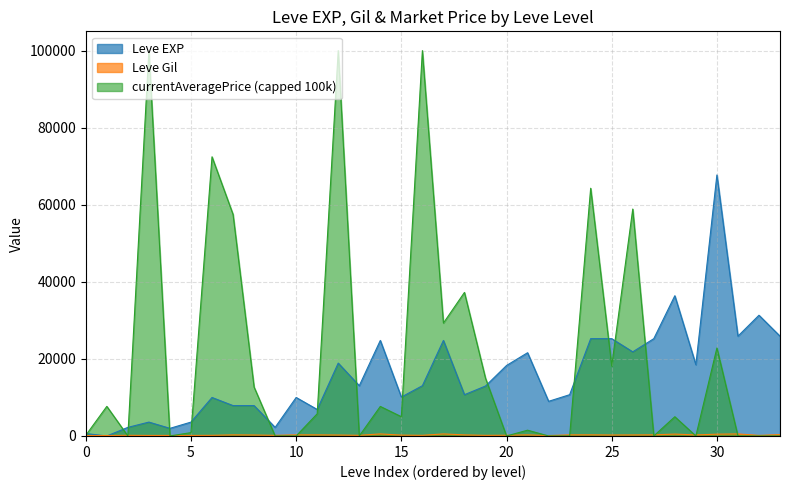

What is the greatest value displayed?

100000